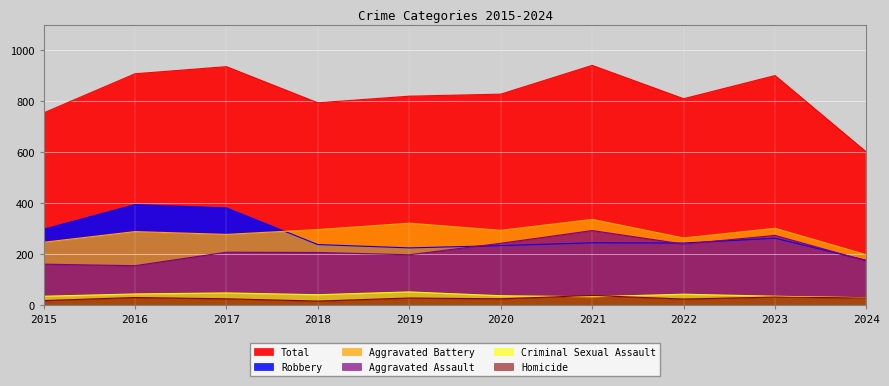

What is the total value across all series at 2019?

1640